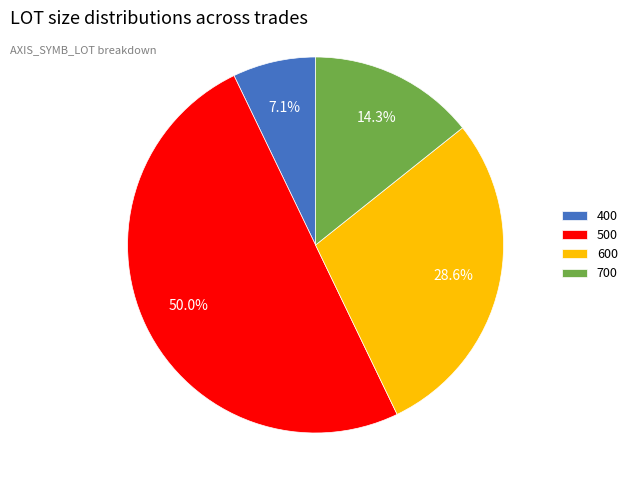

What percentage is the 700 slice, to the nearest percent?

14%